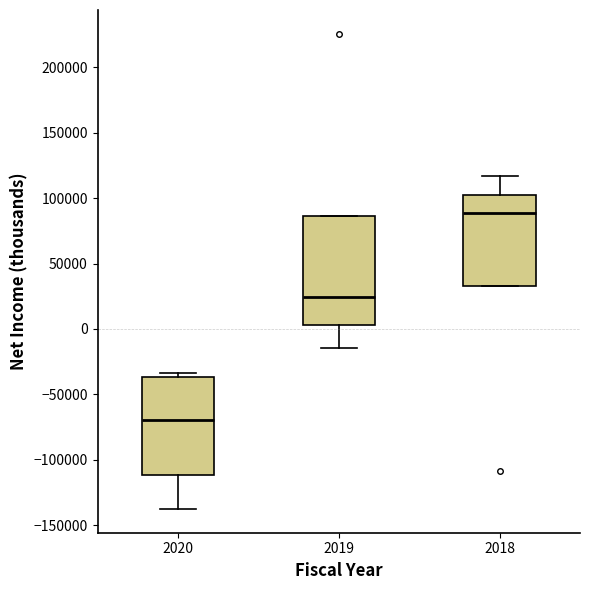

Reading left to right, read every box against the y-axis: the position of its median line, the range the box covers, and the ends of its whiskers. The values are not printed on the chart, so give them approximately, as read against the axis.

2020: median -70000, box -110000 to -35000, whiskers -140000 to -35000 (just above the box's upper edge)
2019: median 25000, box 5000 to 85000, whiskers -15000 to 85000
2018: median 90000, box 35000 to 100000, whiskers 35000 to 115000